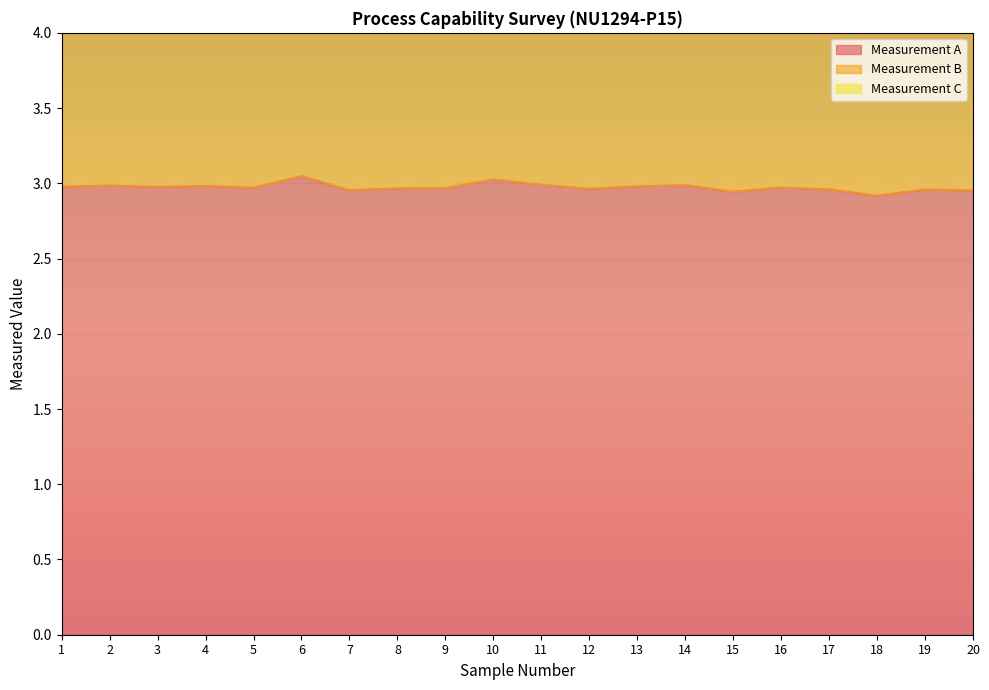

Does the chart display data point markers on the line(s)?

No